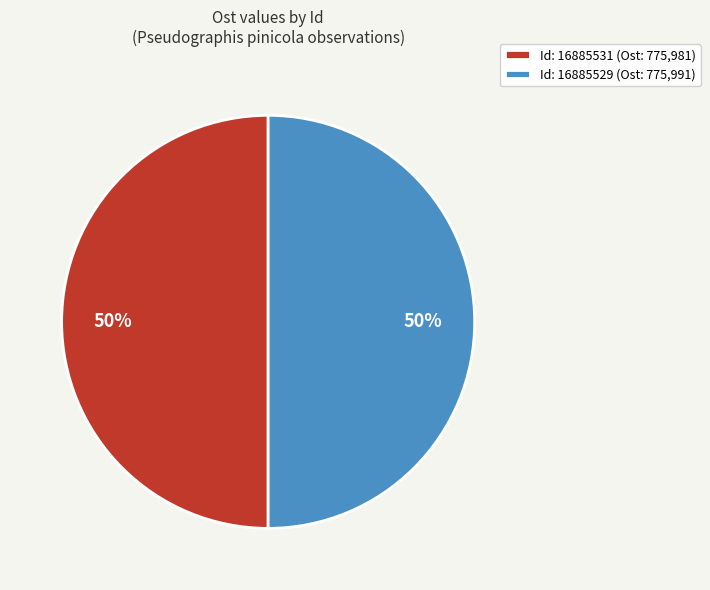

True or false: Id: 16885531 (Ost: 775,981) accounts for 50% of the total.

True